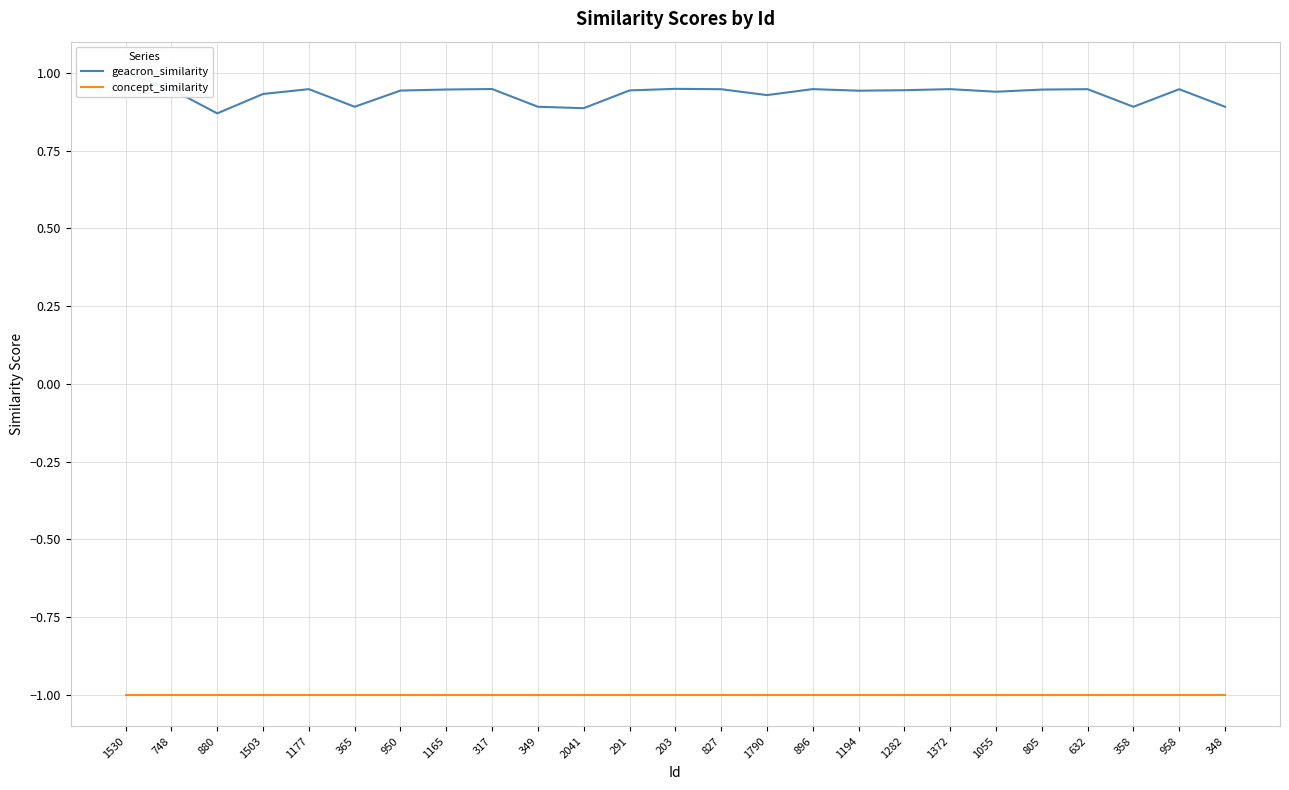

Which series has the largest range (max minus min)?

geacron_similarity